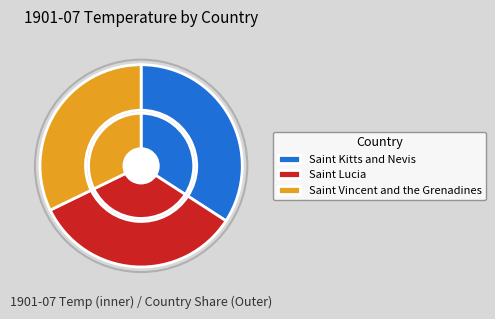

To the nearest percent, what is the difference between the largest and smallest slice percentages?

2%